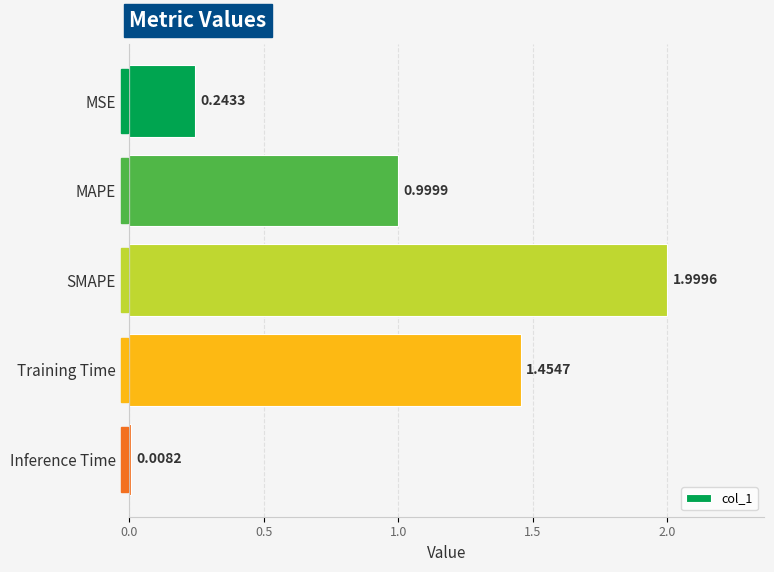

What is the greatest value displayed?

2.0